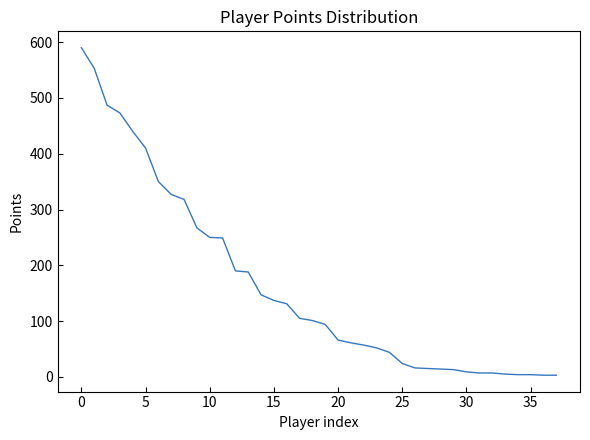

What is the greatest value displayed?

590